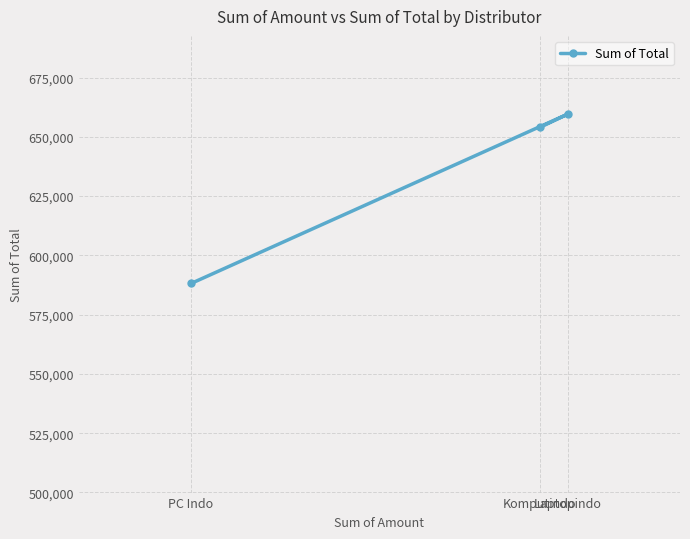

True or false: the data shows 659618.8 at Laptopindo.

True